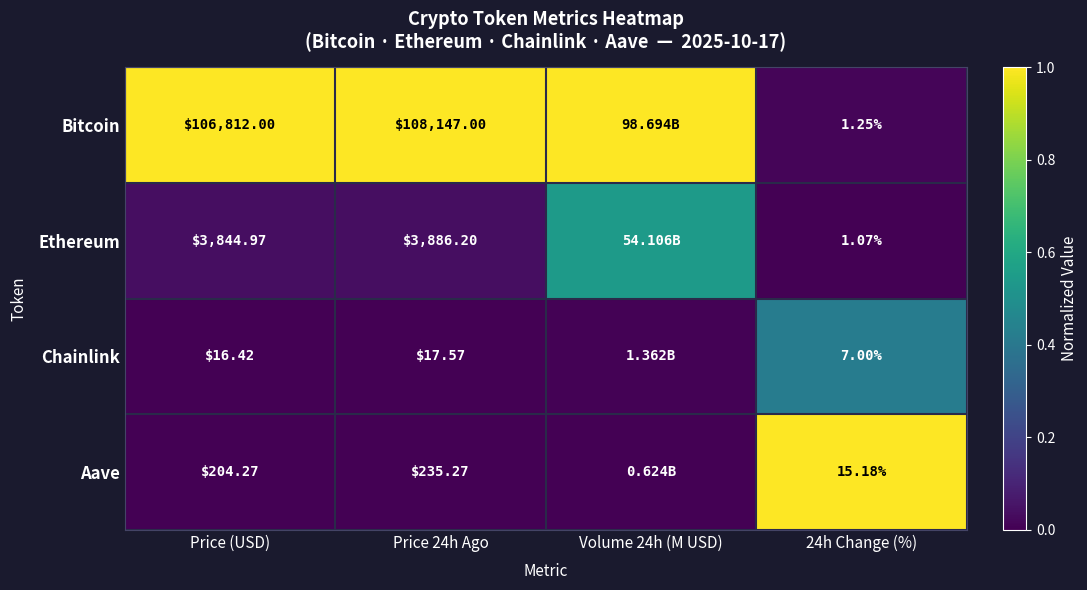

How many series are shown in this chart?

4